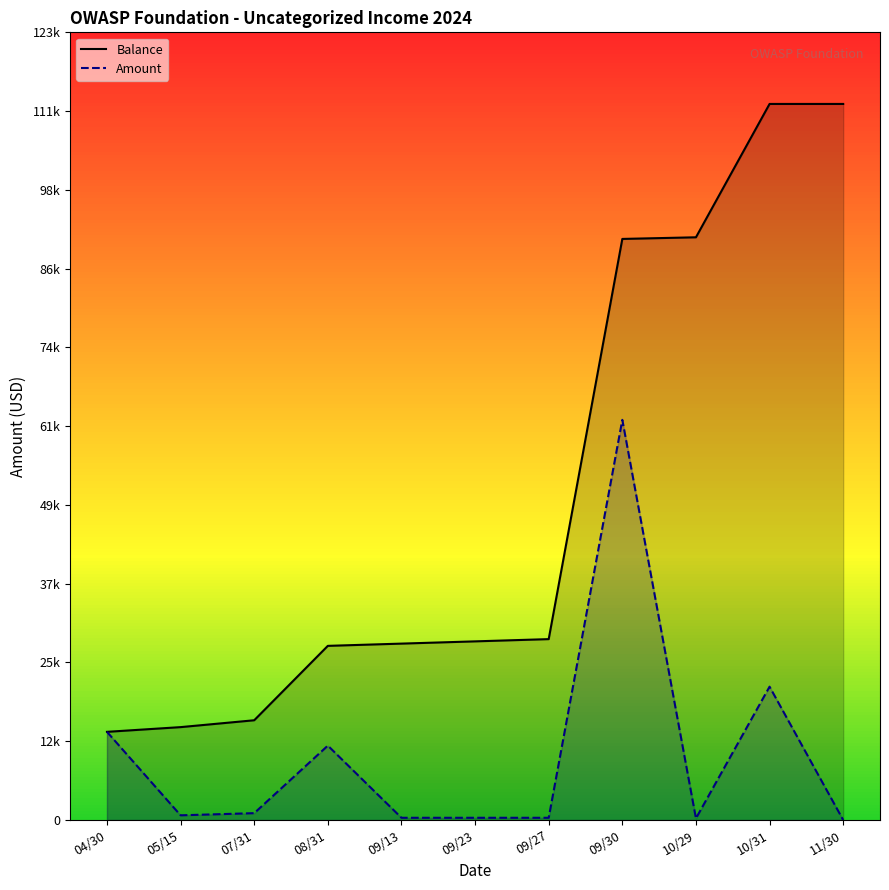

What is the total value across all series at 09/30?

152999.9